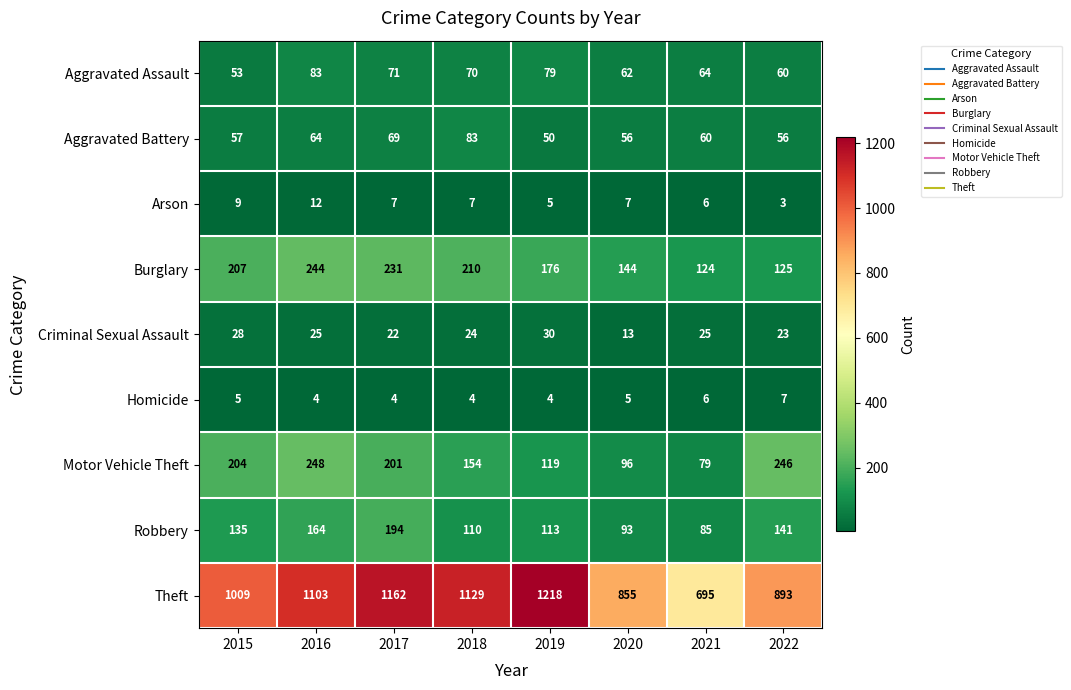

What is the difference between the maximum and minimum values in the Theft series?

523